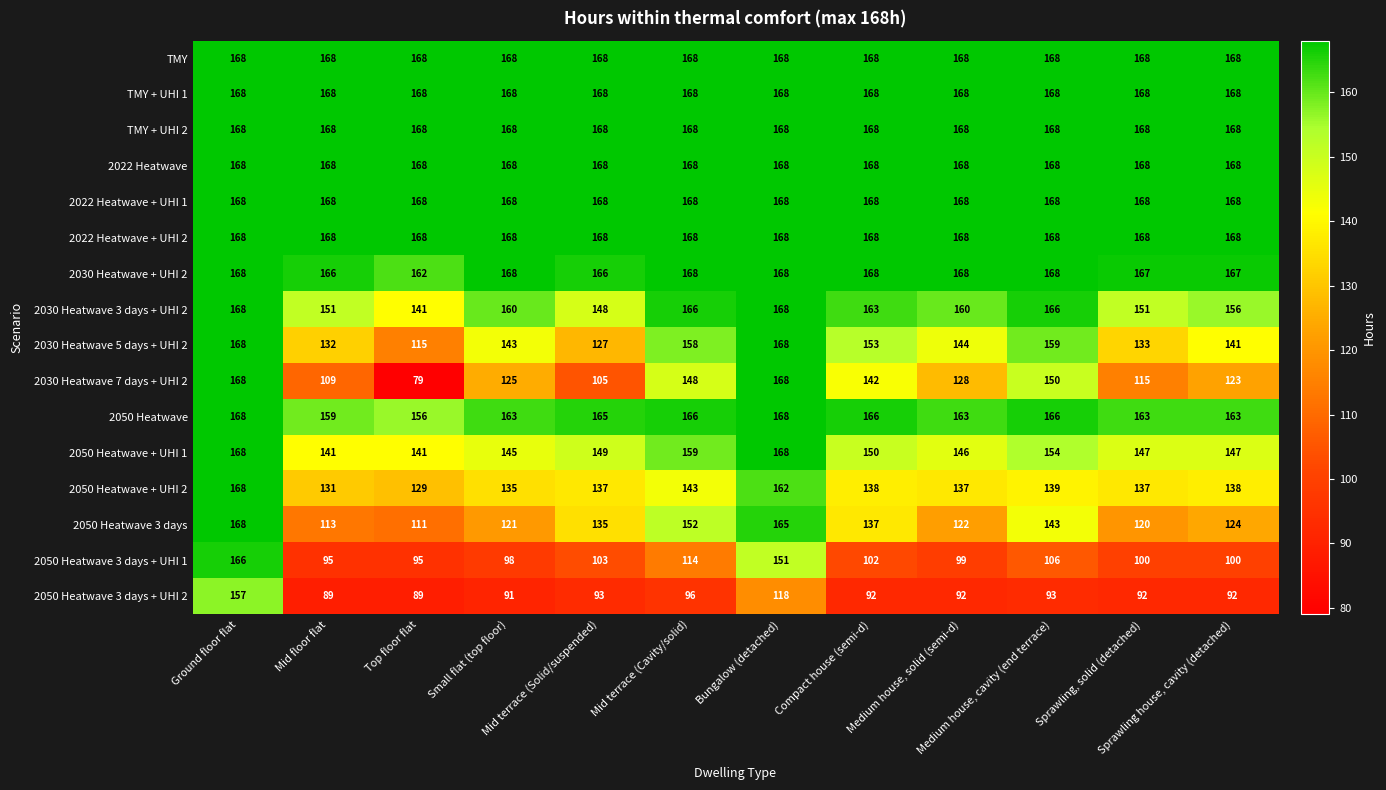

How many categories are shown in the chart?

12